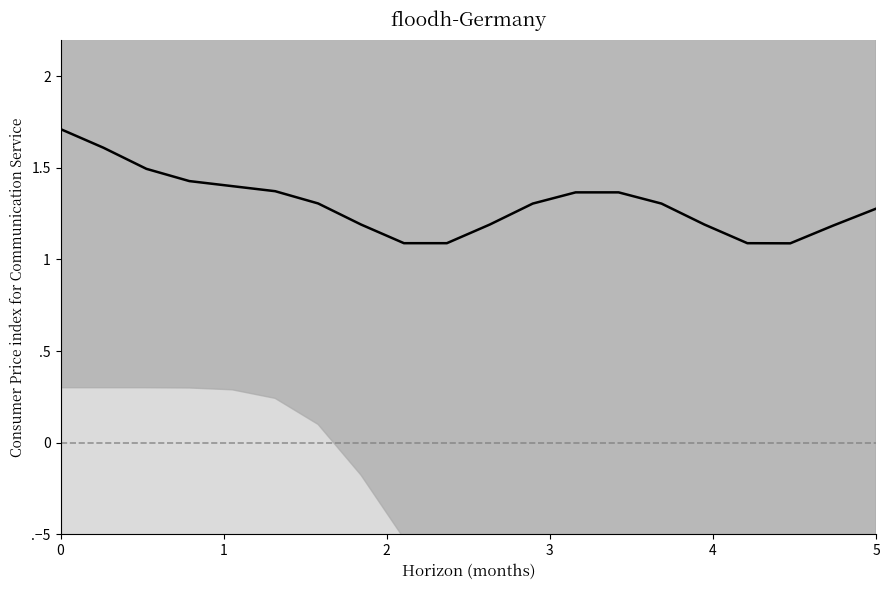

The value at 0 is 2.3. True or false?

False